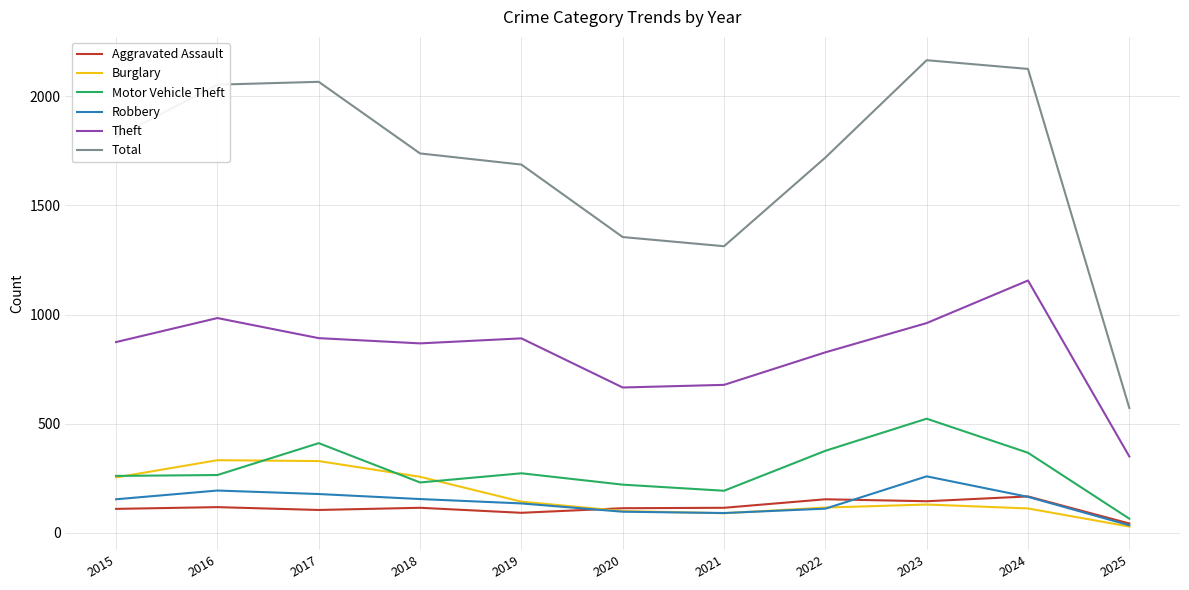

True or false: Burglary has a value of 564 at 2016.

False